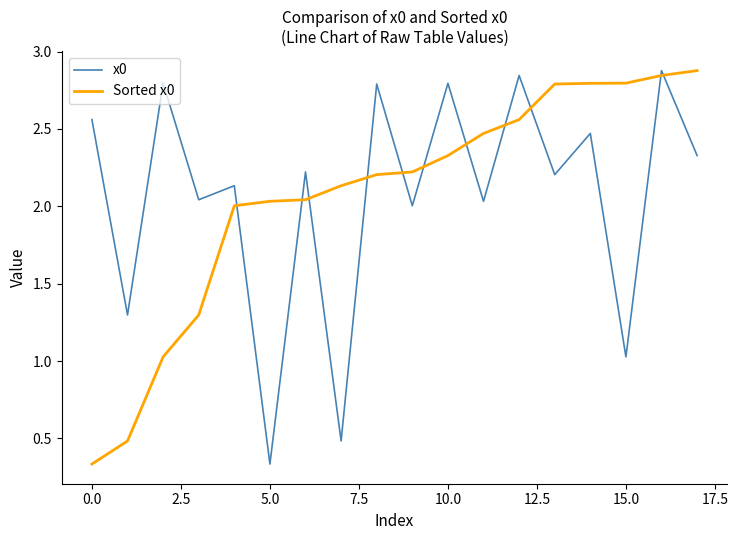

What is the highest value of the x0 series?

2.9